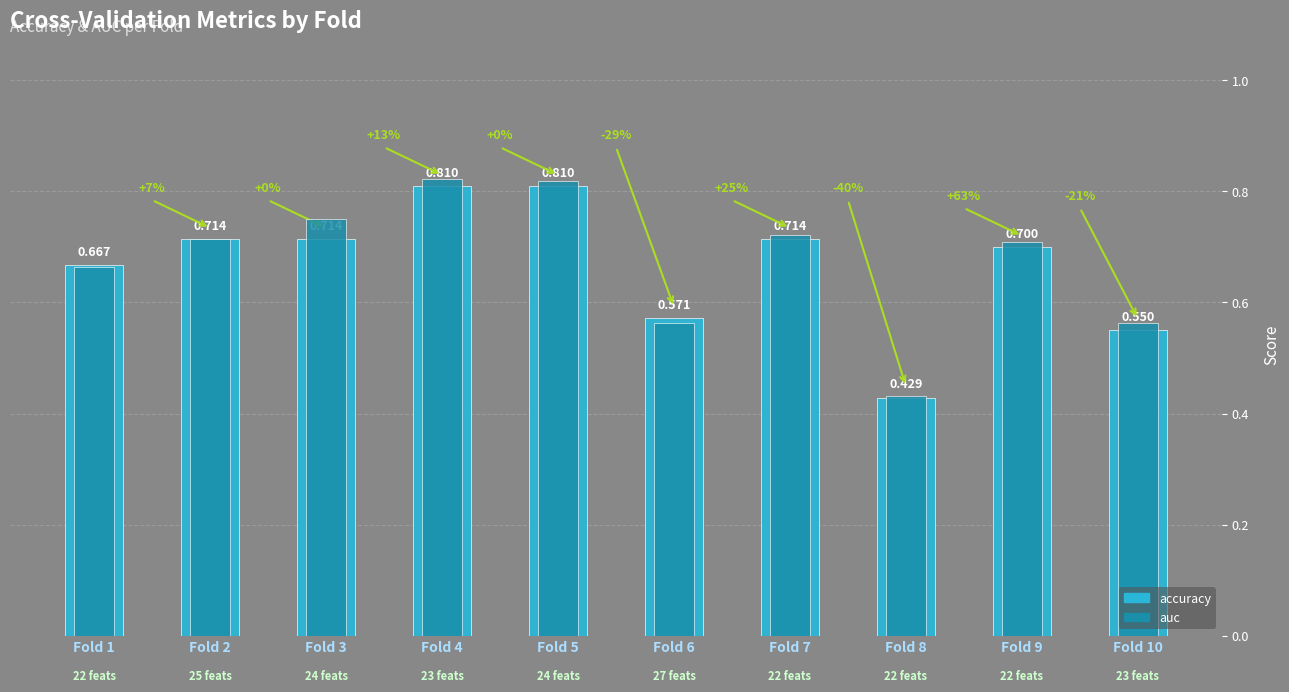

At which category is the sum across all series the highest?

Fold 4